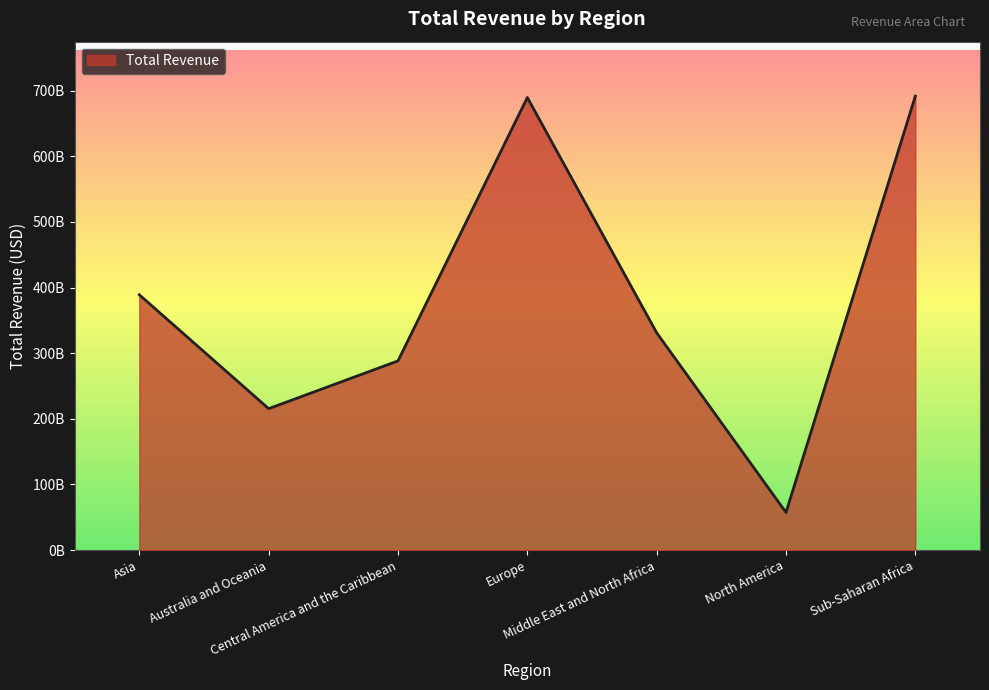

What is the sum of the values at North America and Asia?

446351682494.7